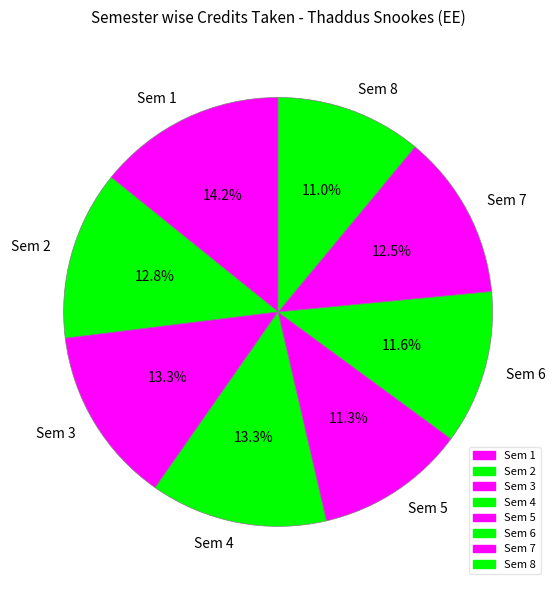

Which has a higher value, Sem 6 or Sem 4?

Sem 4